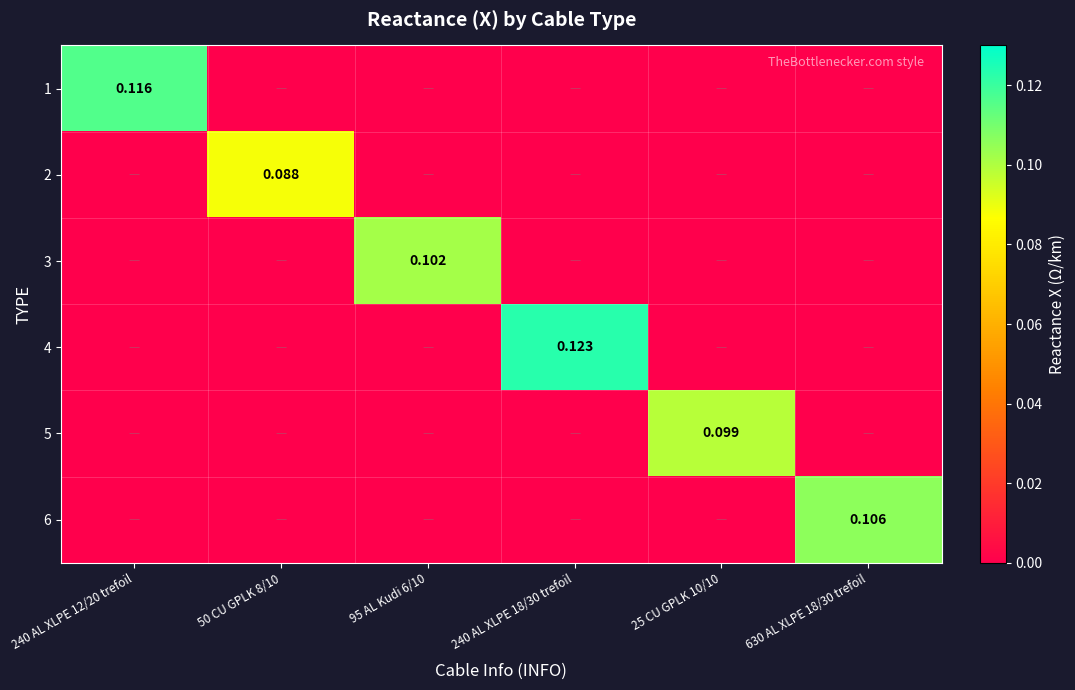

The value of 2 at 240 AL XLPE 12/20 trefoil is 0.0. True or false?

True